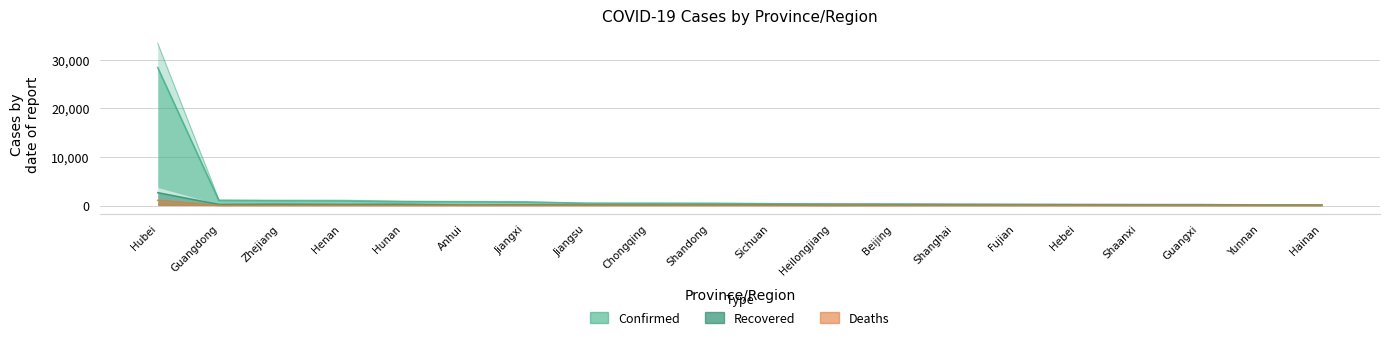

Reading right to left, what are all the values shown in this chart?

Confirmed: Hainan=122.4	Yunnan=130.0	Guangxi=182.8	Shaanxi=186.2	Hebei=203.2	Fujian=226.9	Shanghai=257.6	Beijing=290.7	Heilongjiang=306.0	Sichuan=354.4	Shandong=413.9	Chongqing=429.2	Jiangsu=437.8	Jiangxi=683.4	Anhui=731.0	Hunan=775.2	Henan=939.2	Zhejiang=949.4	Guangdong=1000.4	Hubei=28361.1
Recovered: Hainan=20.0	Yunnan=20.0	Guangxi=33.0	Shaanxi=32.0	Hebei=48.0	Fujian=45.0	Shanghai=52.0	Beijing=48.0	Heilongjiang=28.0	Sichuan=85.0	Shandong=80.0	Chongqing=79.0	Jiangsu=93.0	Jiangxi=128.0	Anhui=105.0	Hunan=247.0	Henan=218.0	Zhejiang=270.0	Guangdong=212.0	Hubei=2639.0
Deaths: Hainan=3.0	Yunnan=0.0	Guangxi=1.0	Shaanxi=0.0	Hebei=2.0	Fujian=0.0	Shanghai=1.0	Beijing=3.0	Heilongjiang=8.0	Sichuan=1.0	Shandong=1.0	Chongqing=3.0	Jiangsu=0.0	Jiangxi=1.0	Anhui=4.0	Hunan=1.0	Henan=7.0	Zhejiang=0.0	Guangdong=1.0	Hubei=1068.0